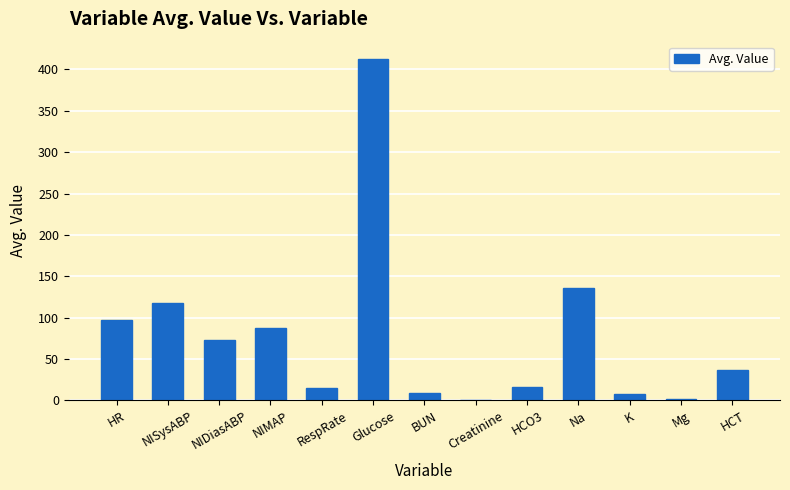

Which has a higher value, Glucose or Mg?

Glucose